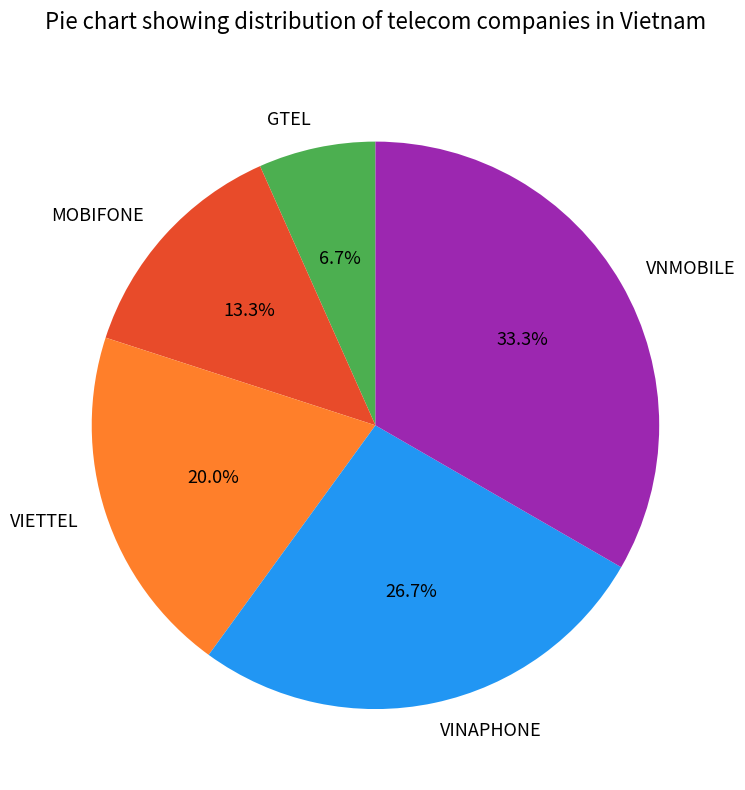

What is the ratio of the value at MOBIFONE to the value at VIETTEL?

0.7